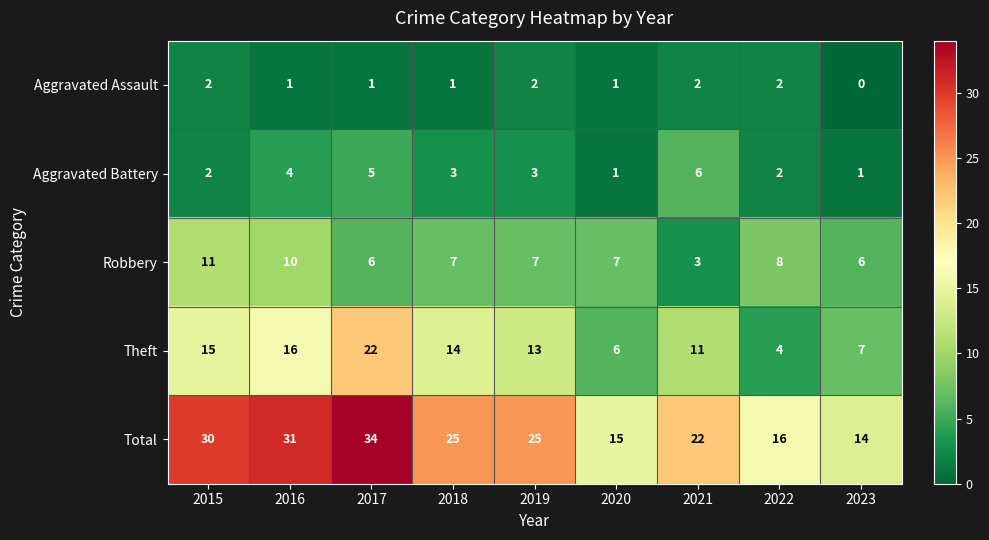

How many Aggravated Assault values are between 1 and 2?

8